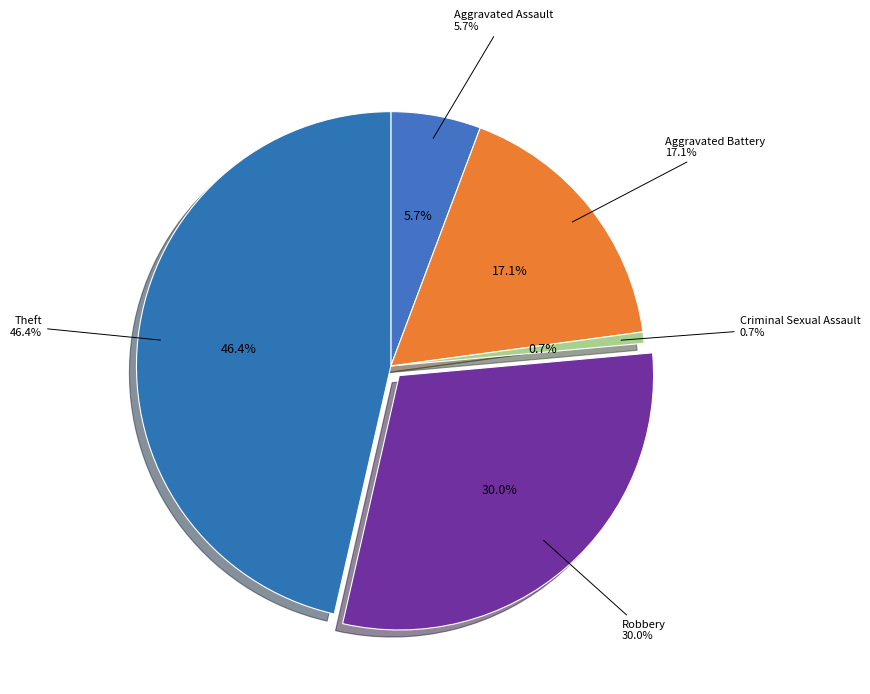

To the nearest percent, what is the difference between the Aggravated Battery and Criminal Sexual Assault slice percentages?

16%